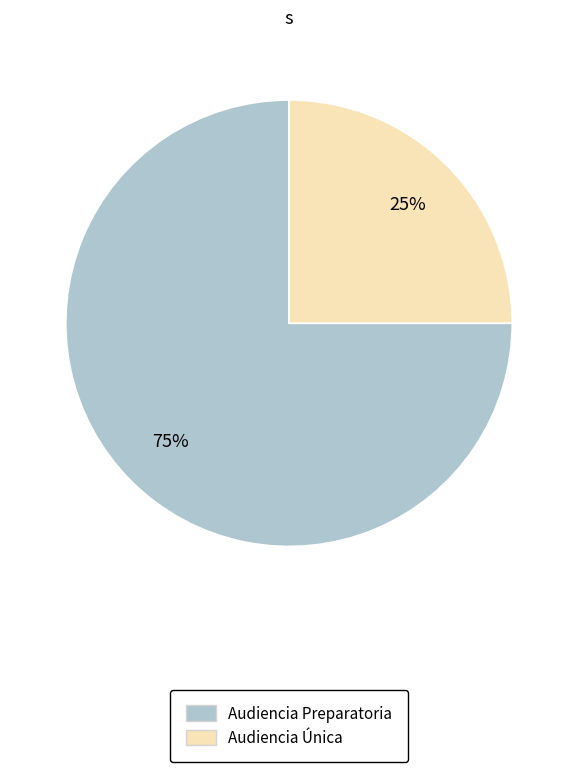

Which slice is the smallest?

Audiencia Única